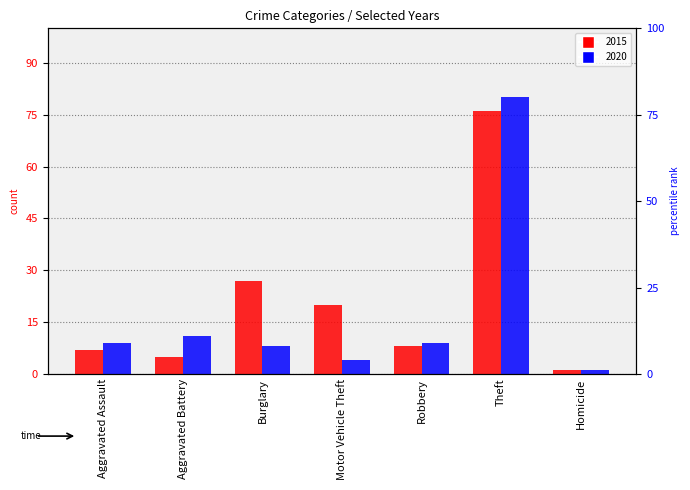

Which series has the widest spread of values?

2020